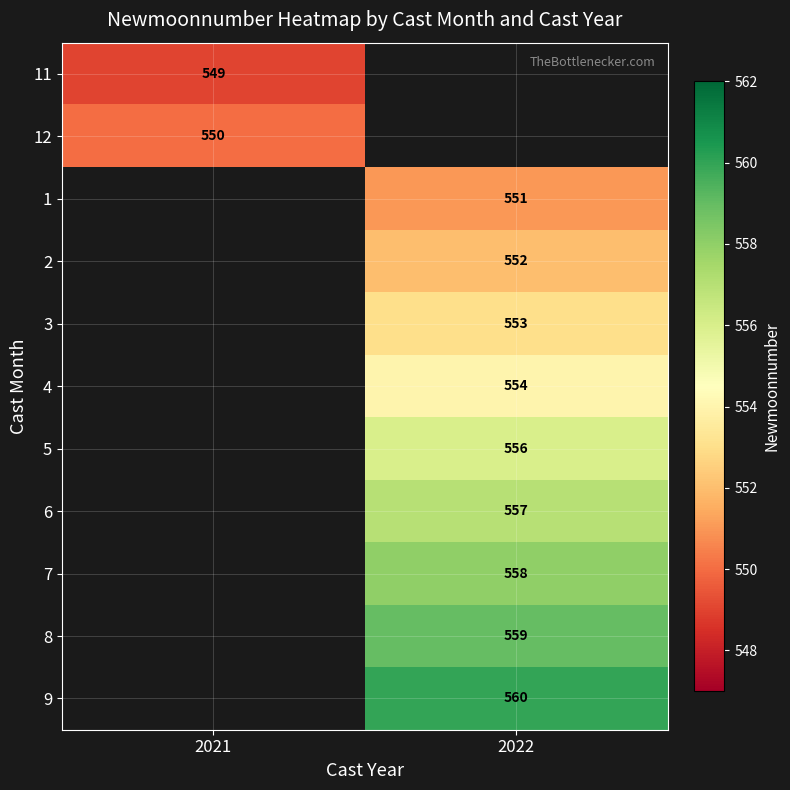

Is the value of 1 at 2022 greater than the value of 3 at 2022?

No